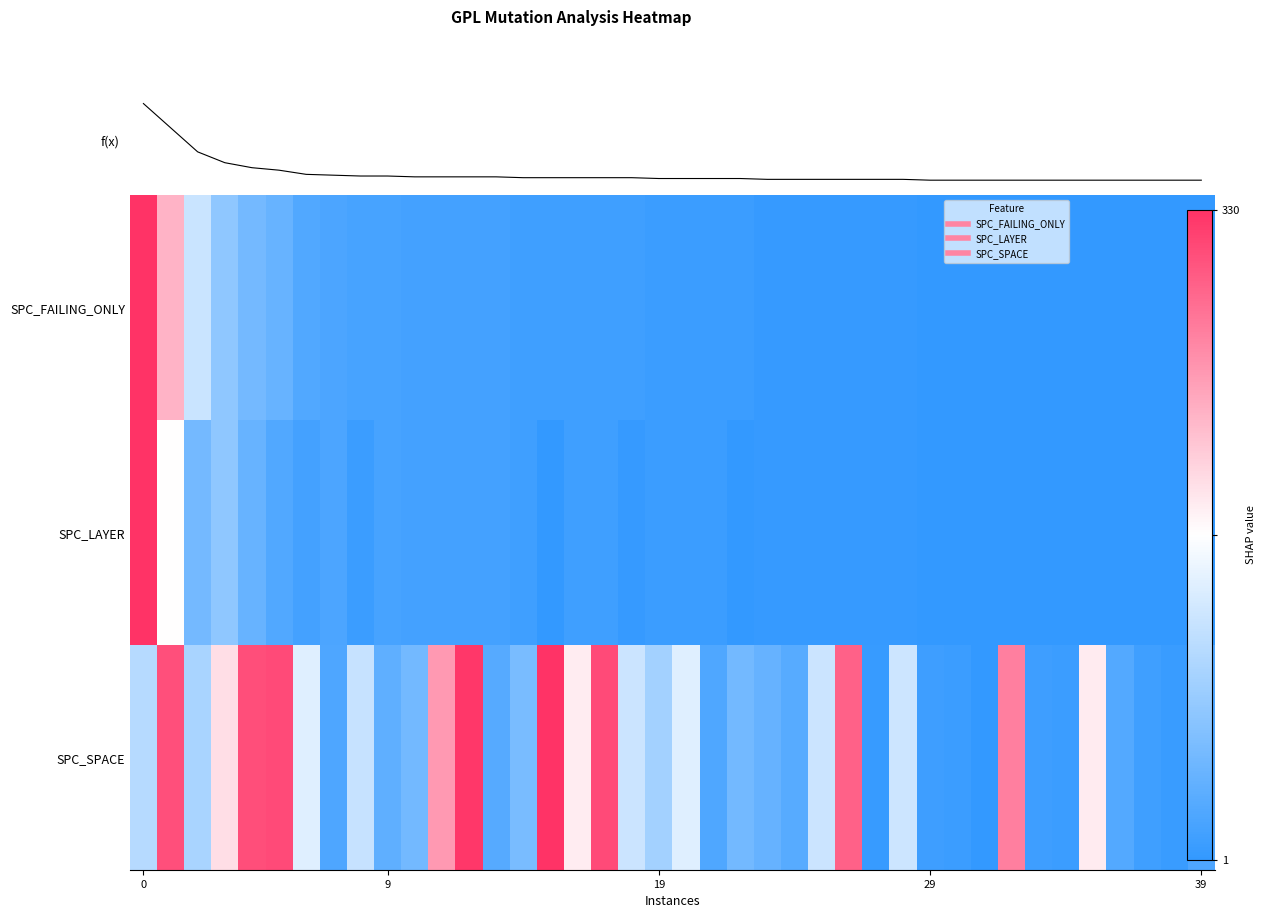

What is the difference between the second highest and second lowest values in the f(x) series?

1.4